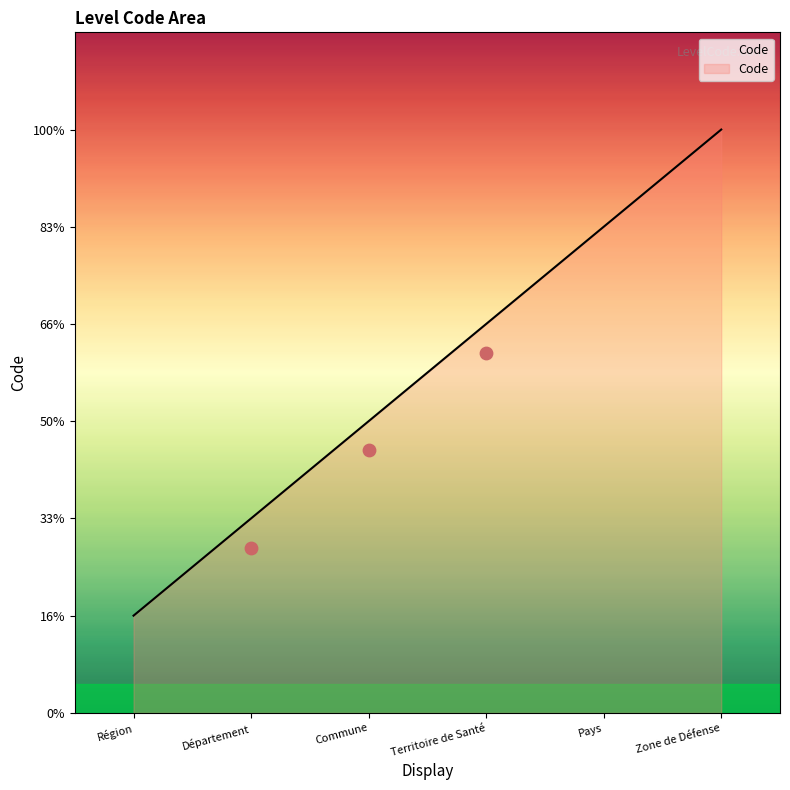

Between Pays and Département, which is larger?

Pays